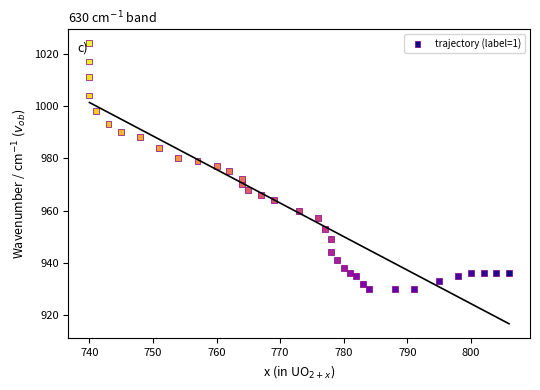

What is the range of Y values (max minus min)?

94